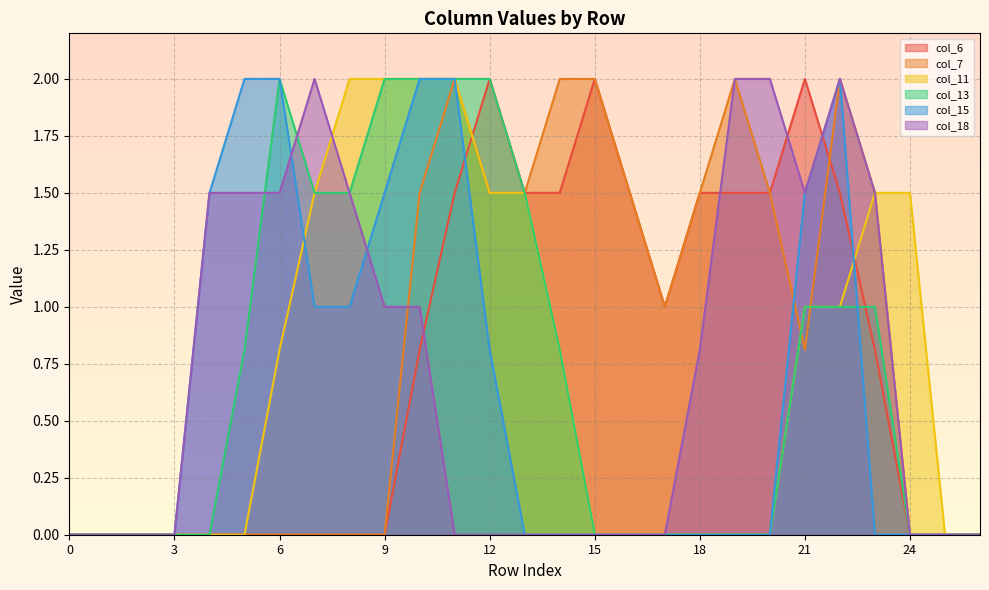

What is the maximum value for col_13?

2.0